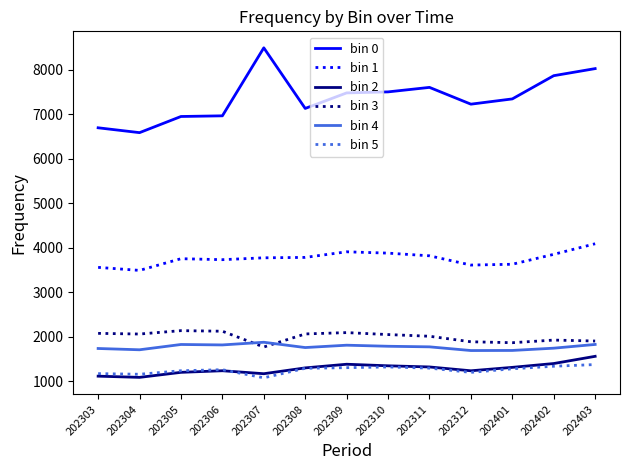

What is the greatest value displayed?

8492